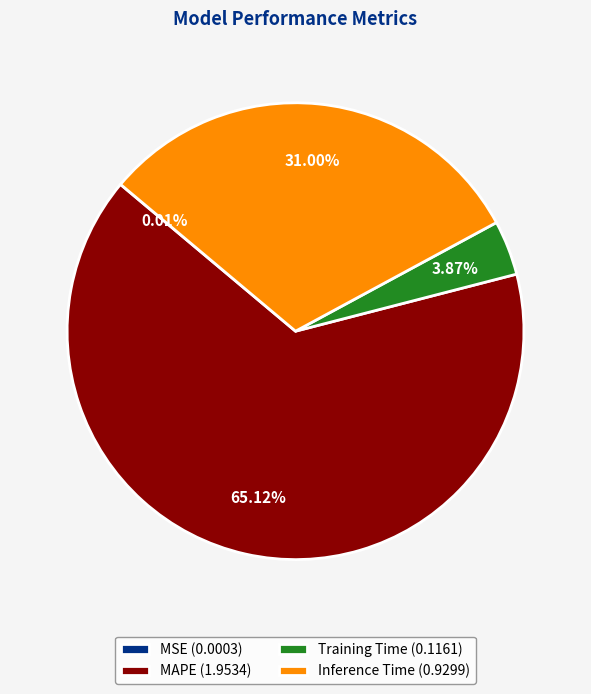

Does any single category account for the majority?

Yes